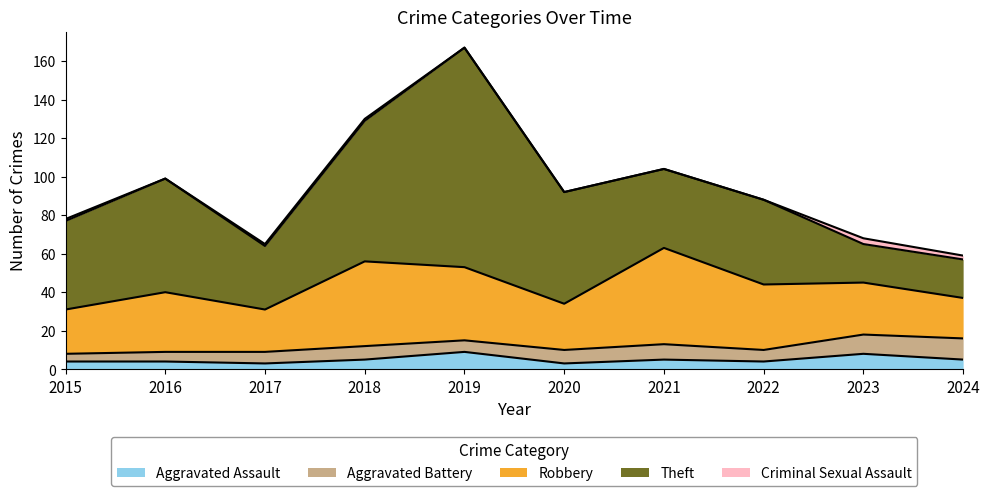

What are all the series names shown in the legend?

Aggravated Assault, Aggravated Battery, Robbery, Theft, Criminal Sexual Assault